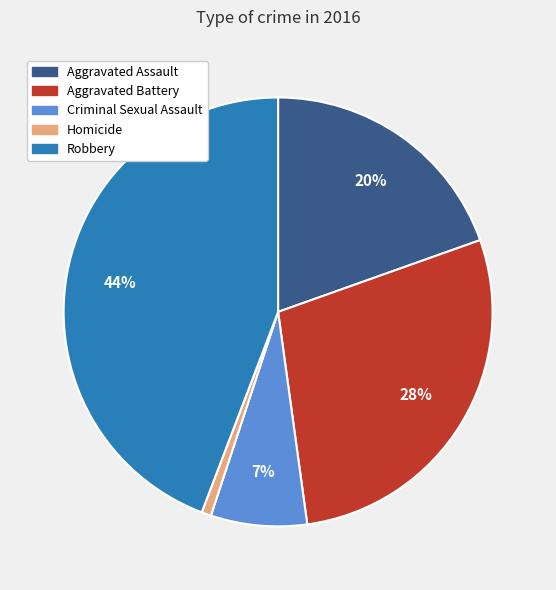

Is it true that Robbery is 39% of the pie?

False